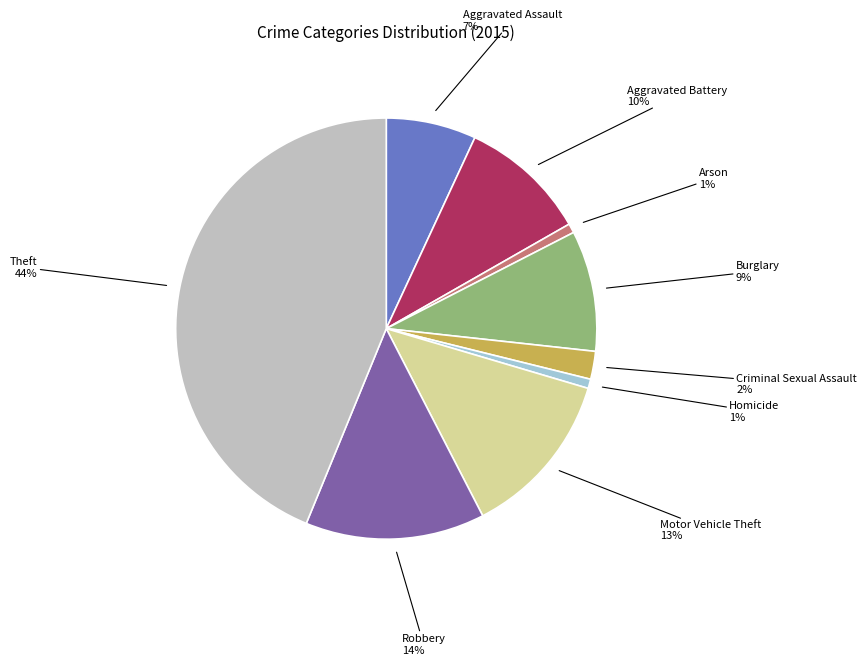

Is there a majority slice in this chart?

No